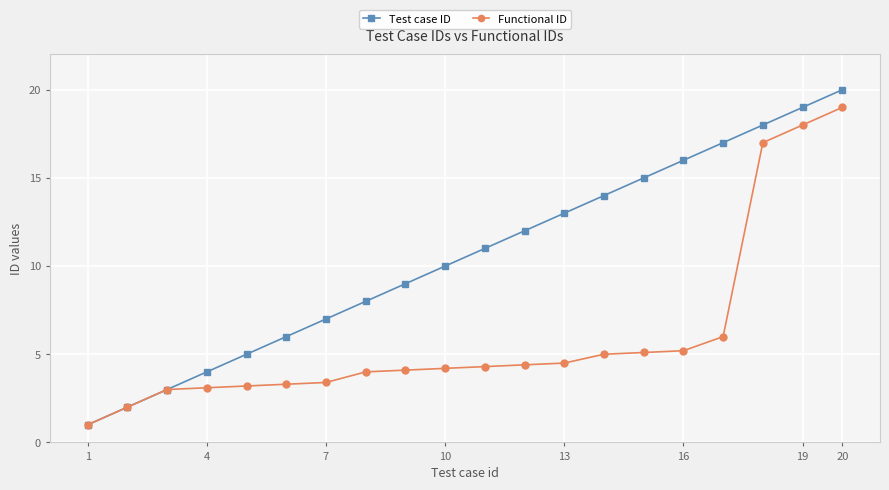

True or false: Test case ID has more than 2 interior local peaks.

False